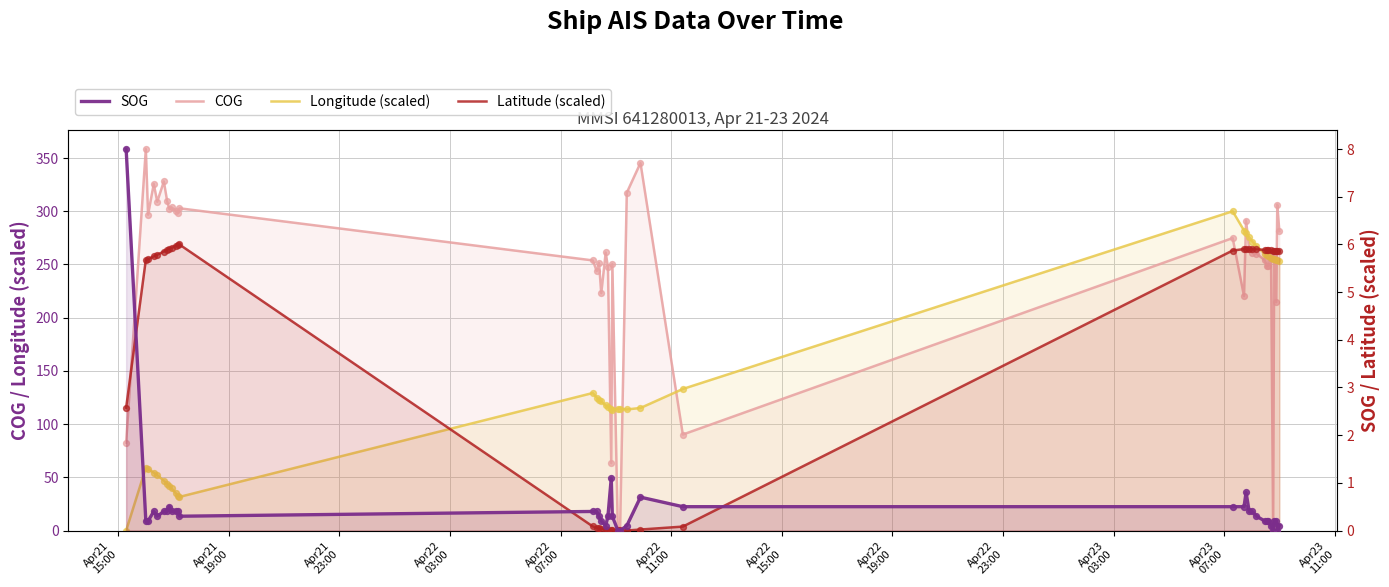

What are all the series names shown in the legend?

COG, Longitude (scaled), SOG, Latitude (scaled)